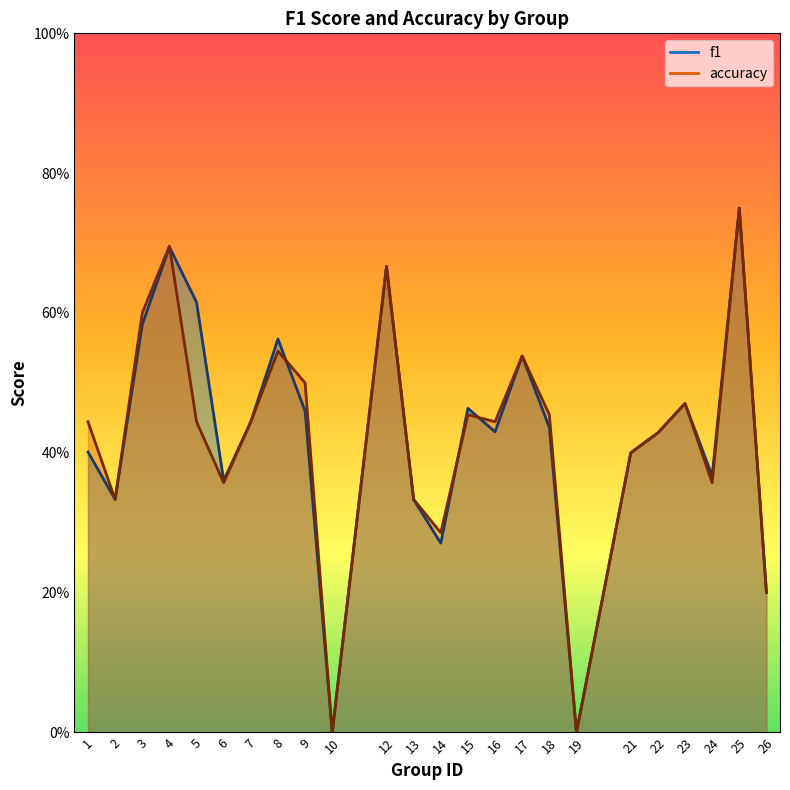

Reading right to left, extract all data points from this chart.

f1: 0.2	0.8	0.4	0.5	0.4	0.4	0.0	0.4	0.5	0.4	0.5	0.3	0.3	0.7	0.0	0.5	0.6	0.4	0.4	0.6	0.7	0.6	0.3	0.4
accuracy: 0.2	0.8	0.4	0.5	0.4	0.4	0.0	0.5	0.5	0.4	0.5	0.3	0.3	0.7	0.0	0.5	0.5	0.4	0.4	0.4	0.7	0.6	0.3	0.4